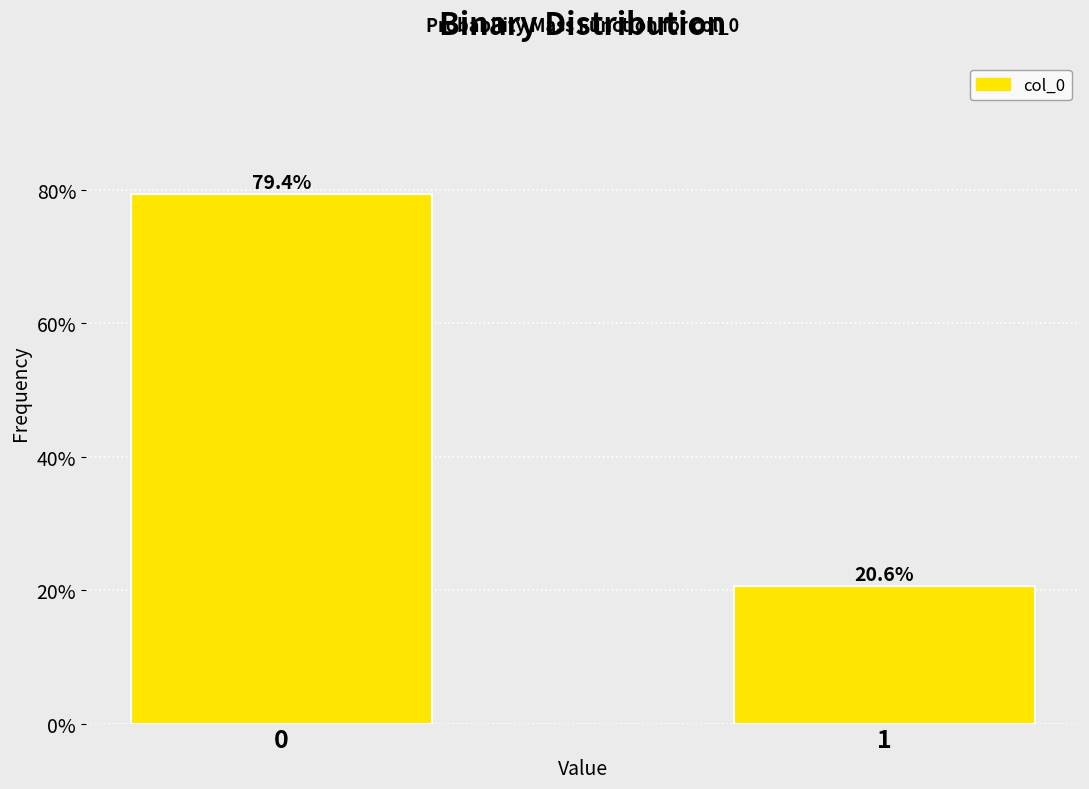

Reading right to left, what are all the values shown in this chart?

20.6	79.4